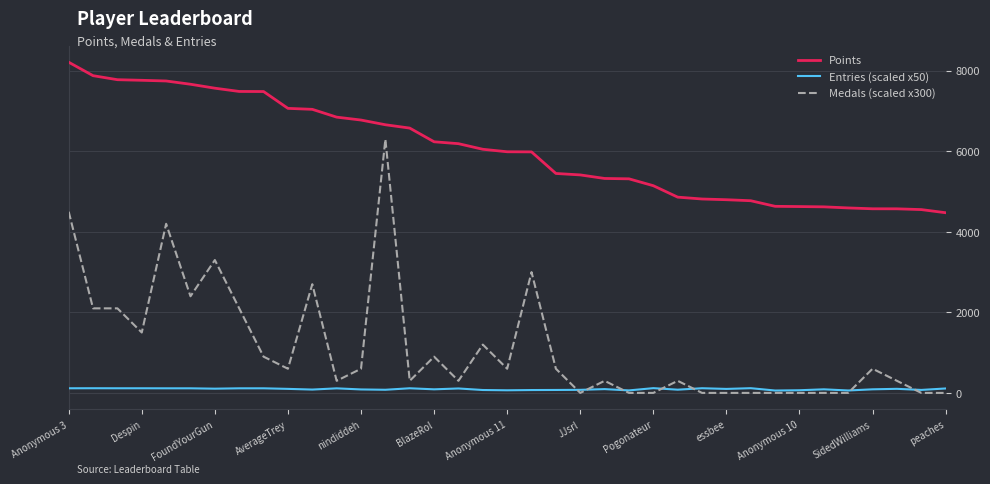

Which series has the largest total across all categories?

Points